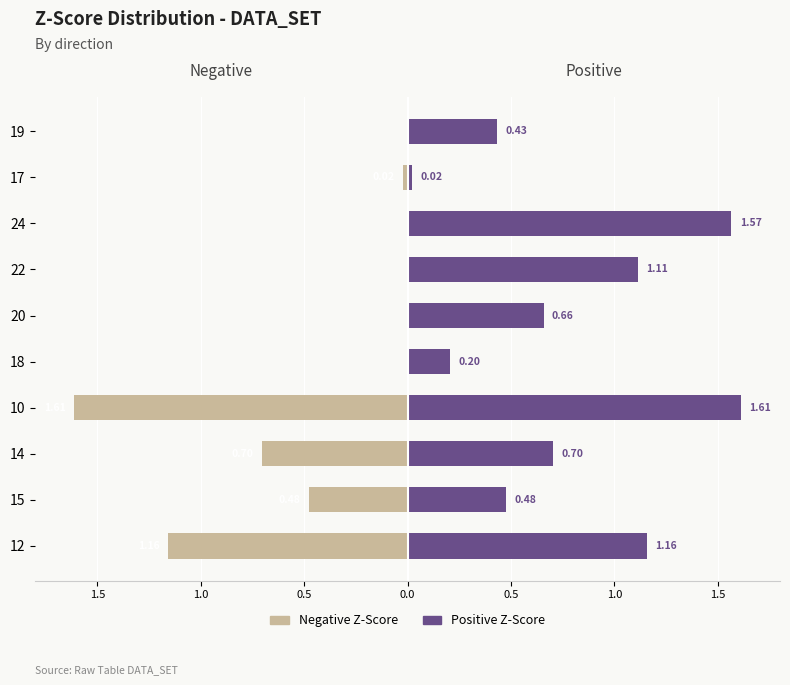

Is it true that Negative Z-Score equals -0.7 at 0.5?

True